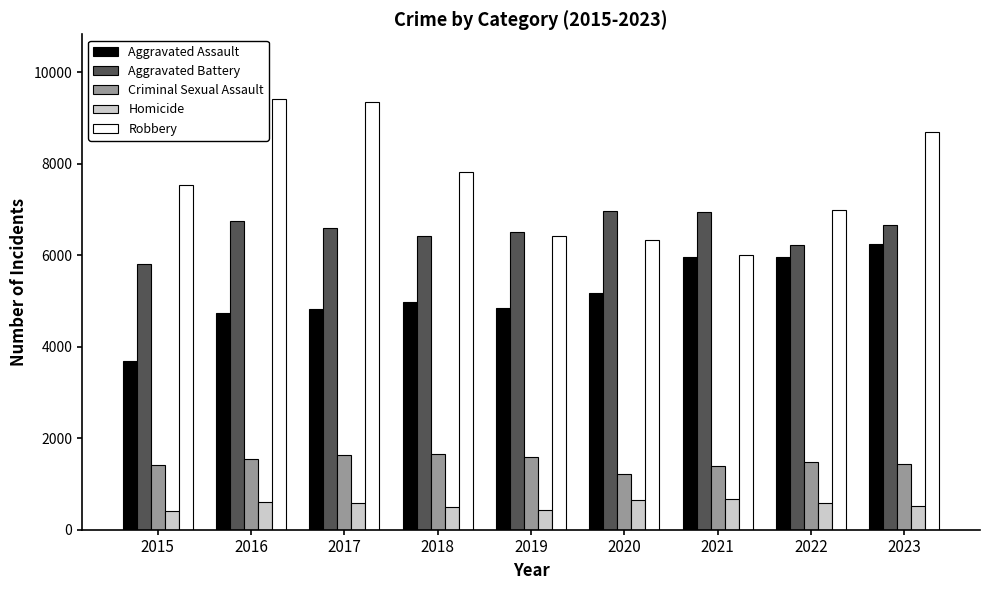

Where does the Aggravated Battery series first go above 6584?

2016